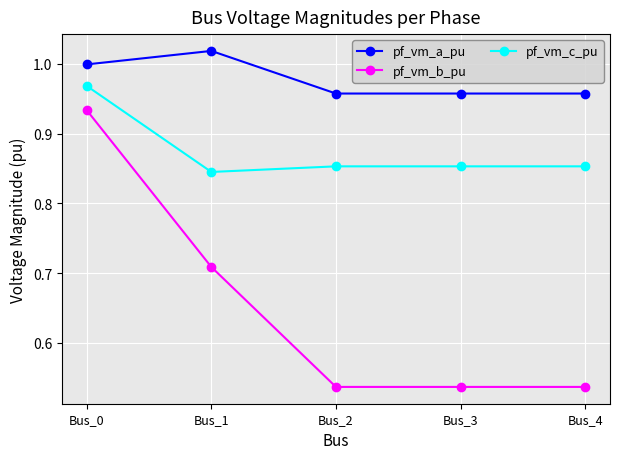

What is the difference between the maximum and minimum values in the pf_vm_b_pu series?

0.4